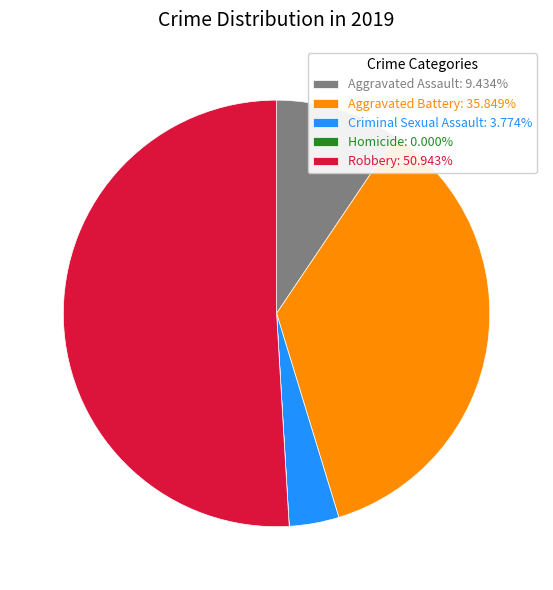

Is there a majority slice in this chart?

Yes